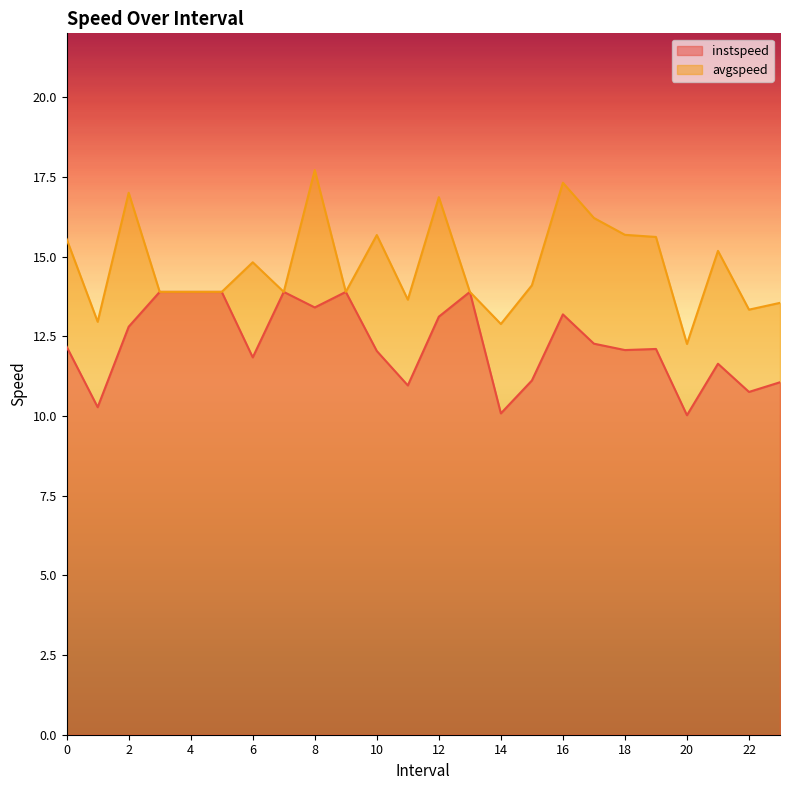

What is the average value of the avgspeed series?

14.7